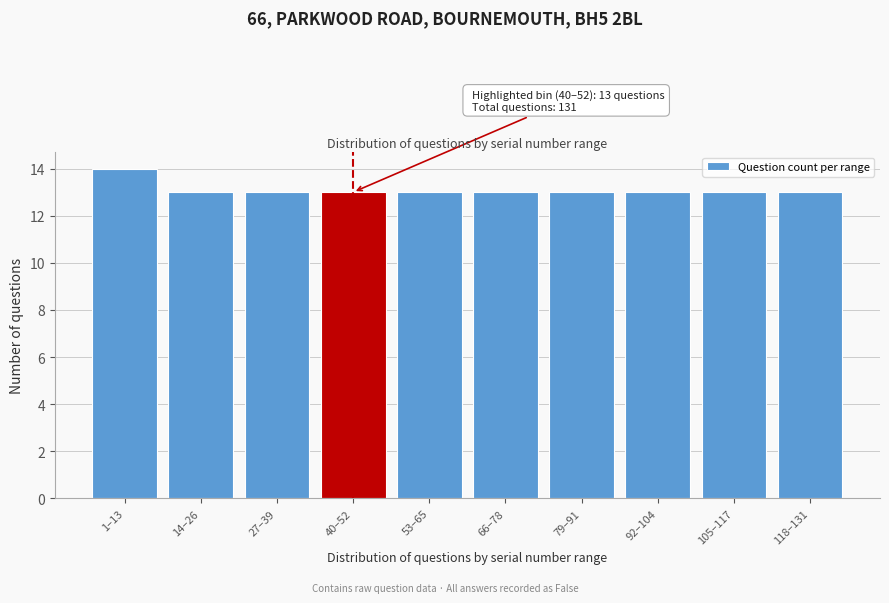

Reading left to right, transcribe all the data shown in this chart.

1–13=14	14–26=13	27–39=13	40–52=13	53–65=13	66–78=13	79–91=13	92–104=13	105–117=13	118–131=13